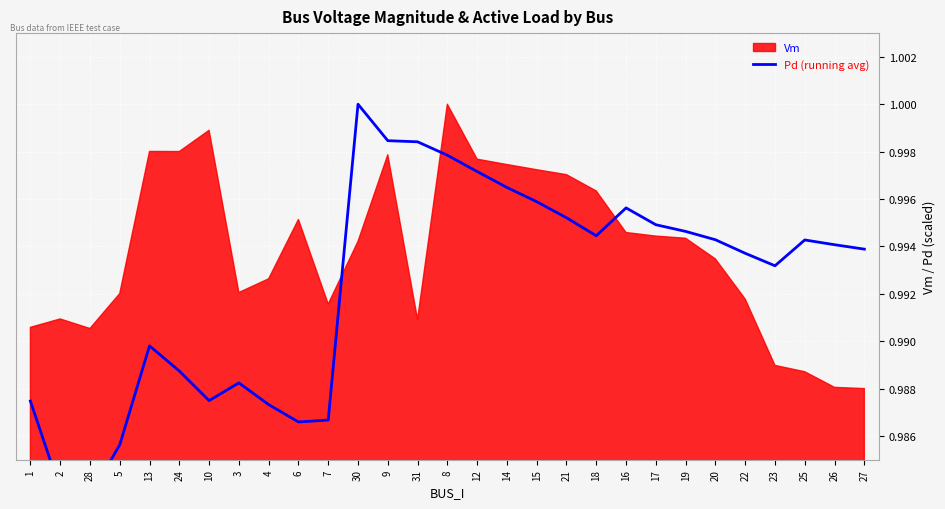

What is the sum of the values at 14 and 28?

2.0